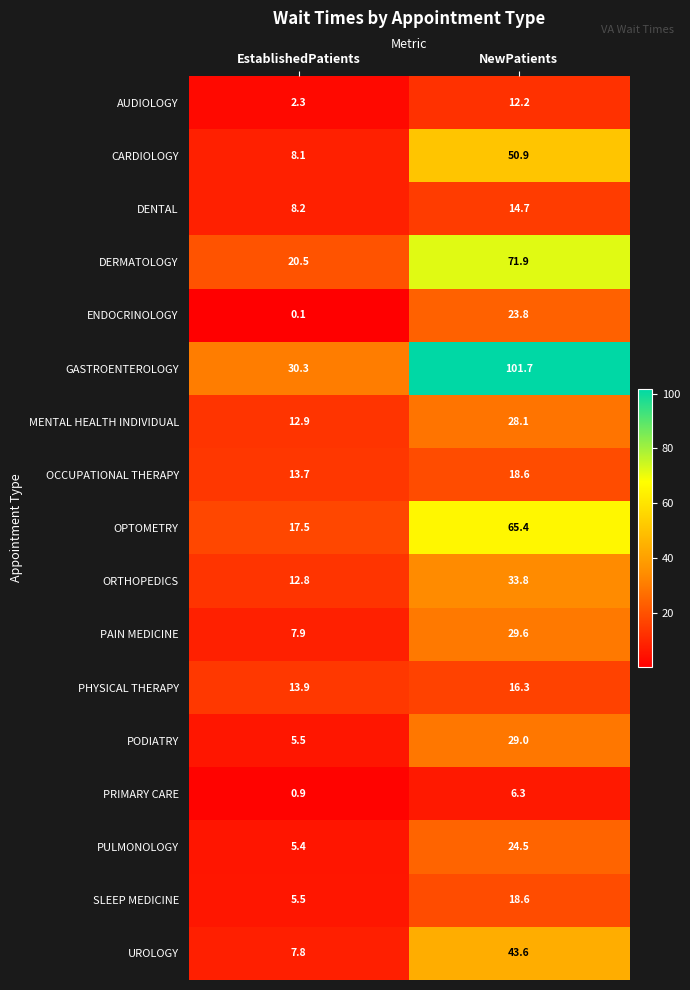

At which label does DERMATOLOGY first exceed 71?

NewPatients